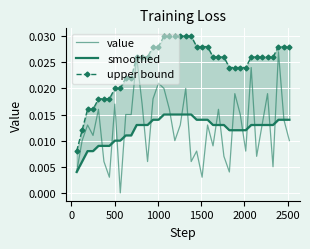

The value of value at 26 is 0.0. True or false?

False